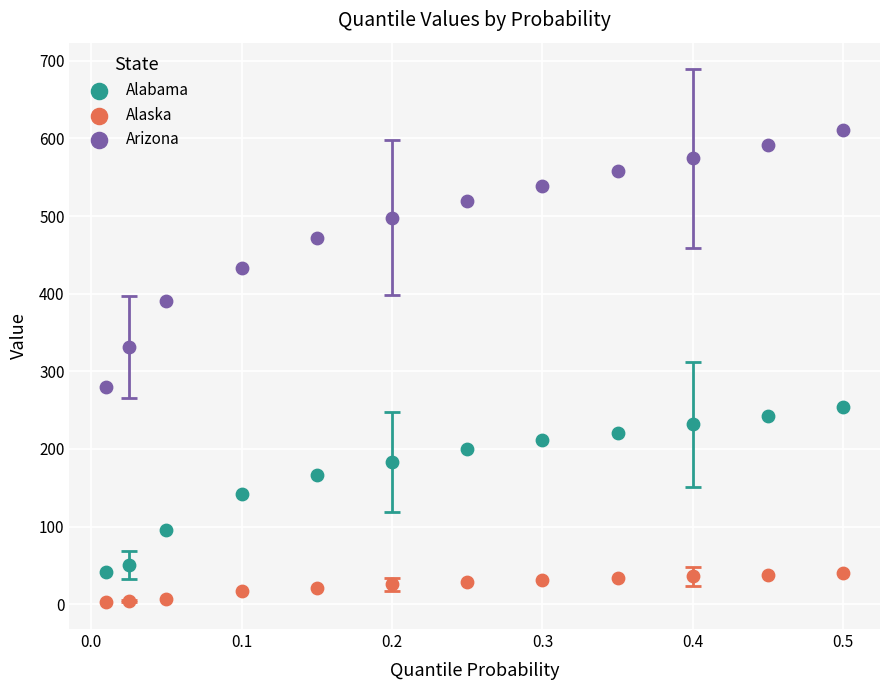

Across all data points, what is the range of Y values (max minus min)?

607.5